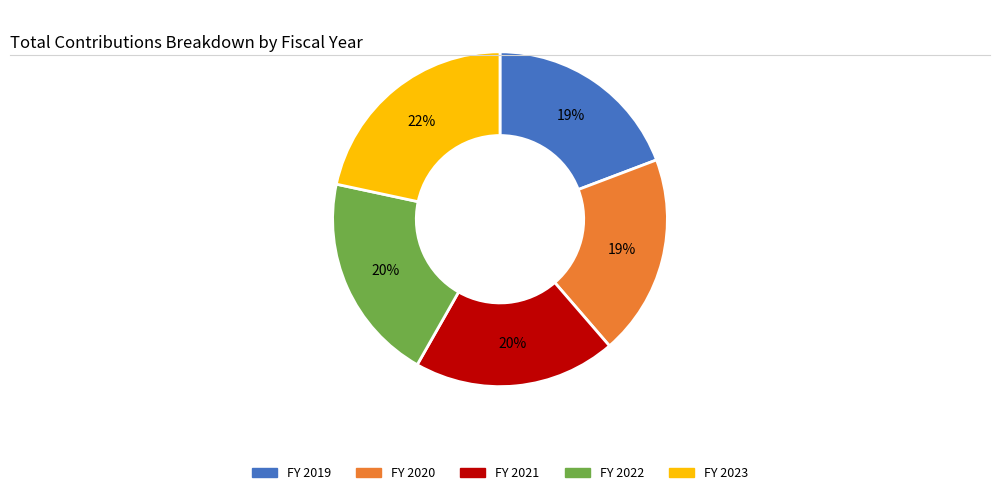

Is there a majority slice in this chart?

No